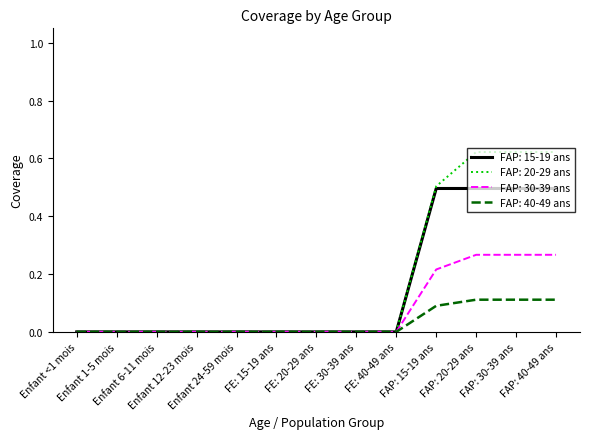

At which category does the chart reach its peak across all series?

FAP: 20-29 ans